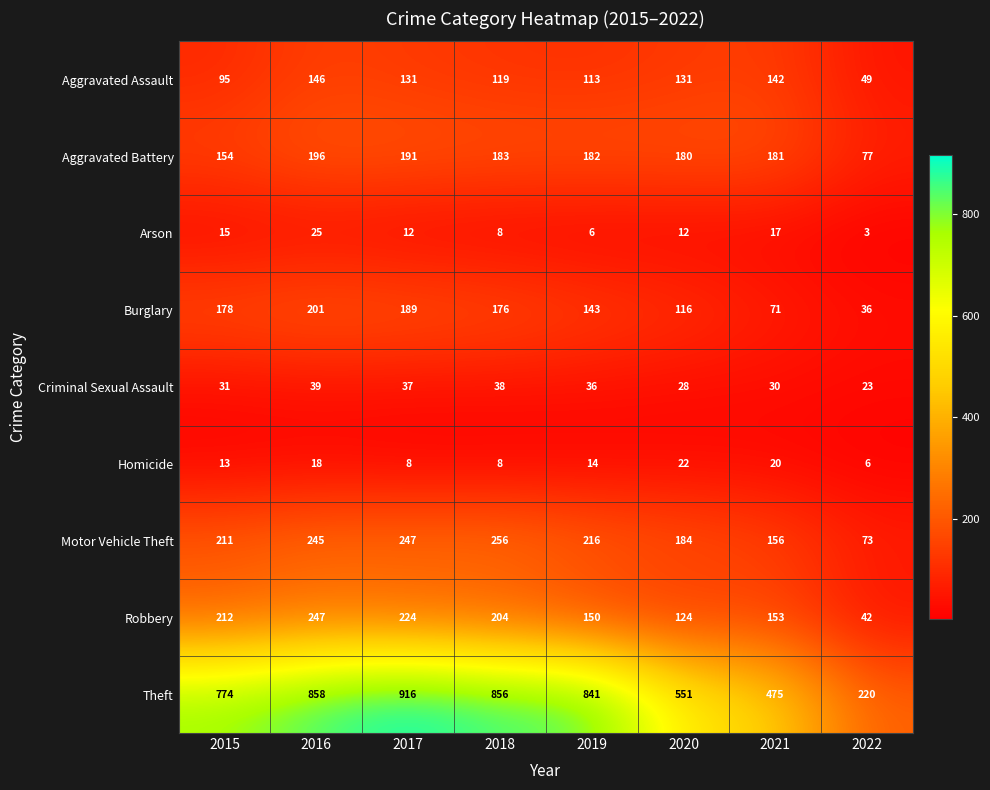

The Robbery series shows 78 at 2015. True or false?

False